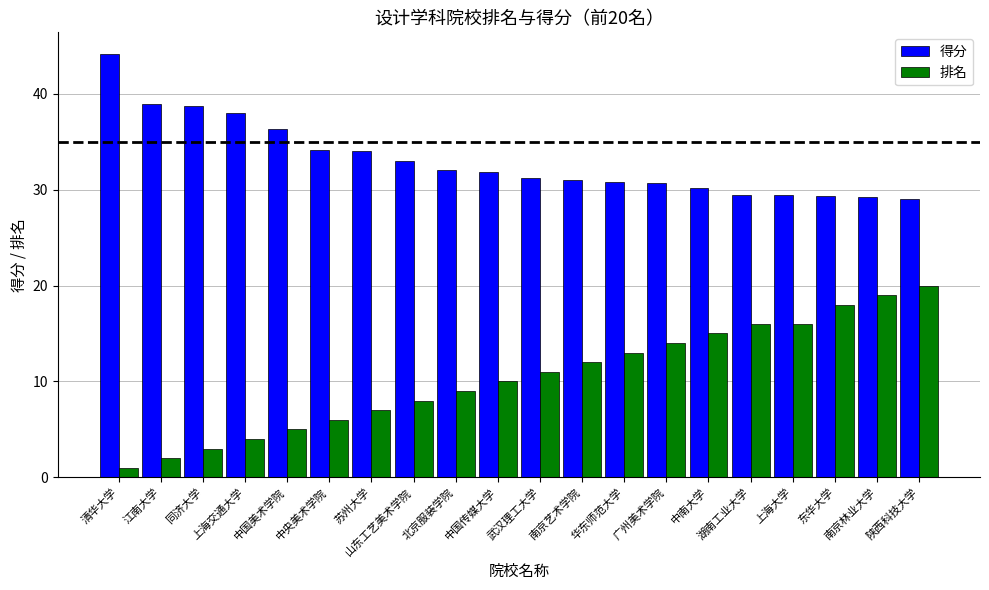

Rank the series by their maximum value, from lowest to highest.

排名, 得分